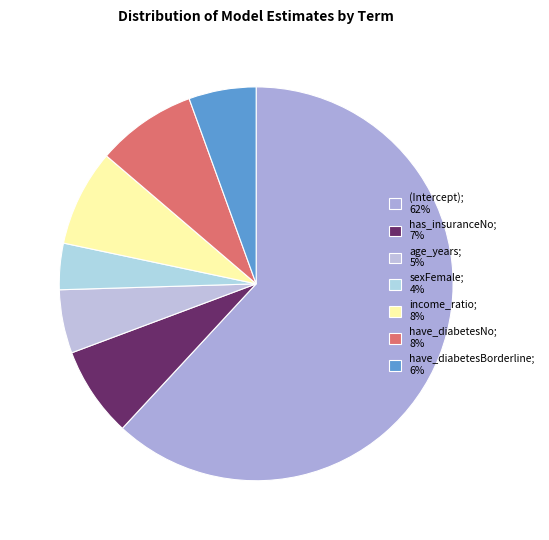

What is the total percentage of have_diabetesBorderline and has_insuranceNo?

12.9%